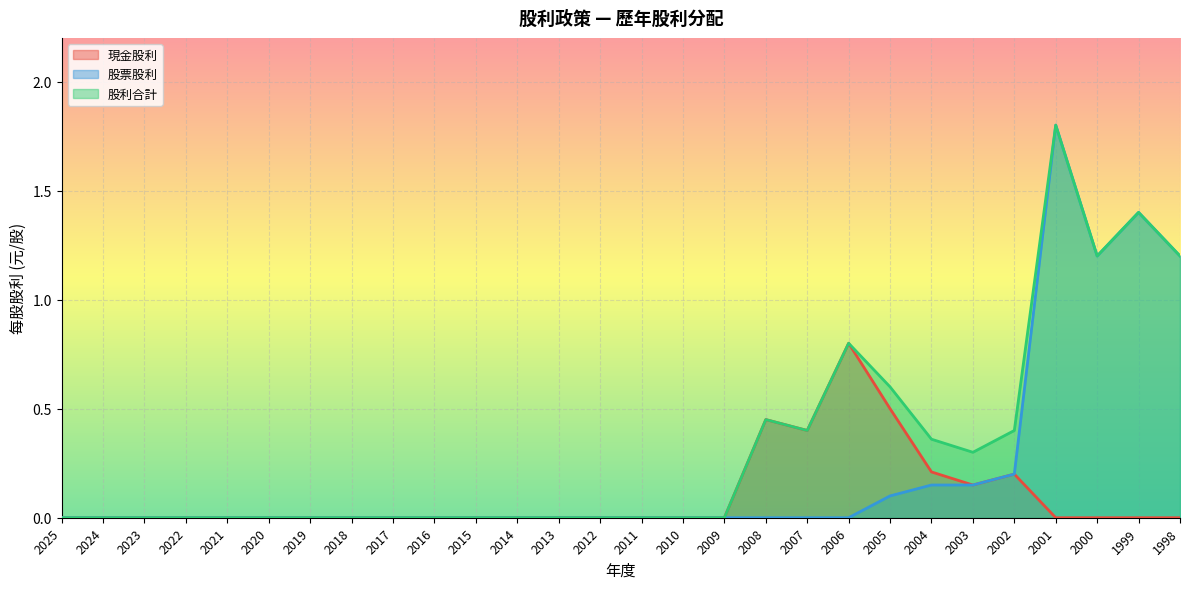

At how many categories does at least one series exceed 1?

4